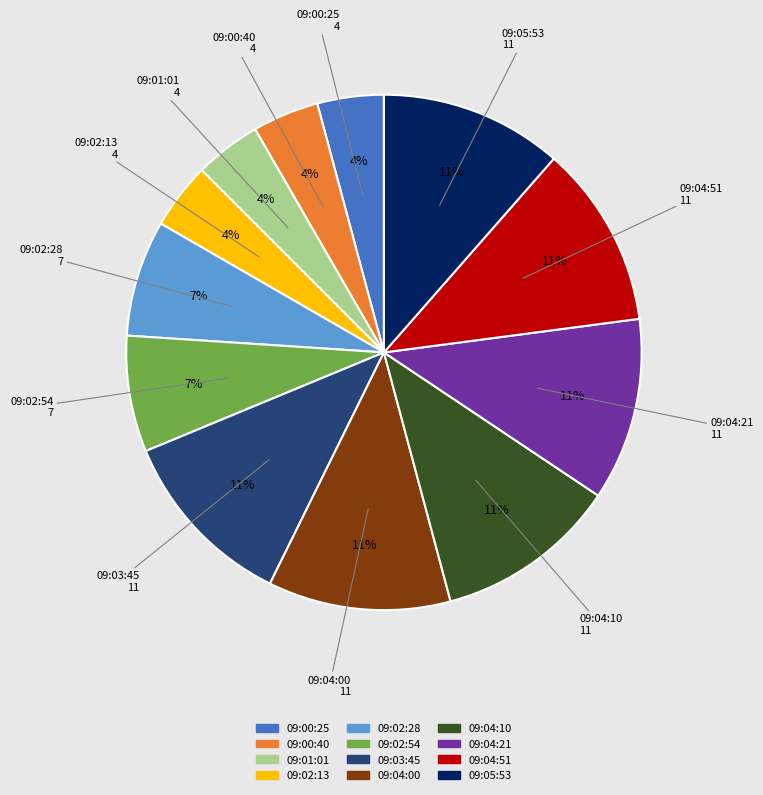

True or false: 09:04:00 accounts for 11% of the total.

True